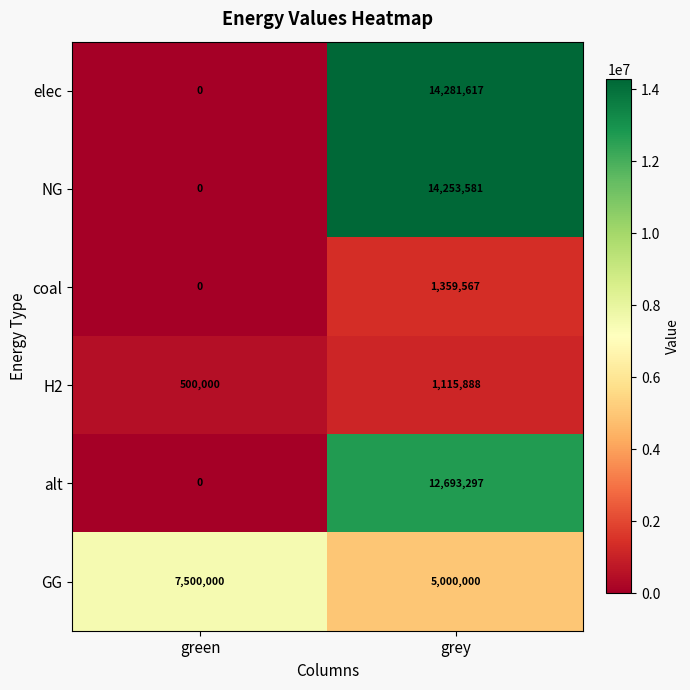

Is it true that GG equals 2907111 at green?

False